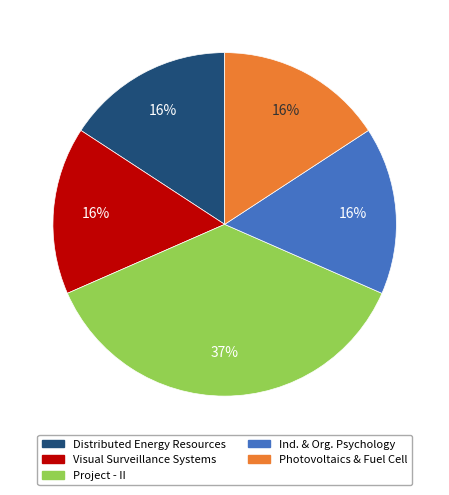

To the nearest percent, what is the difference between the largest and smallest slice percentages?

21%